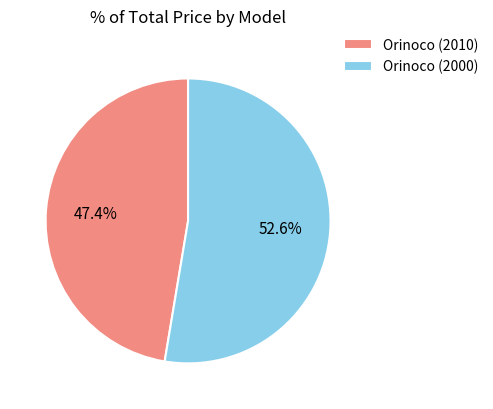

What is the total percentage of Orinoco (2000) and Orinoco (2010)?

100.0%